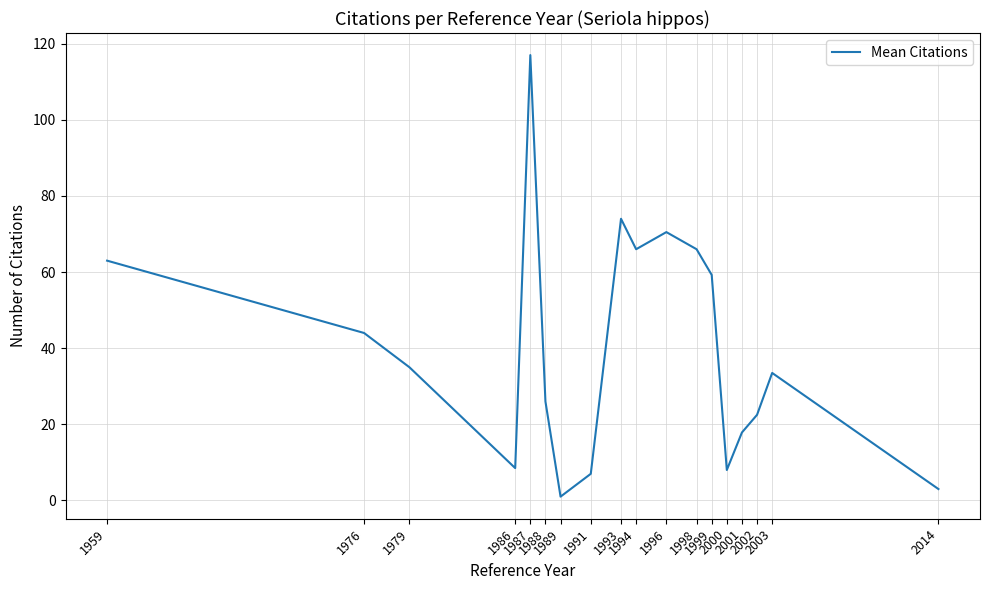

The value at 1993 is 74.0. True or false?

True